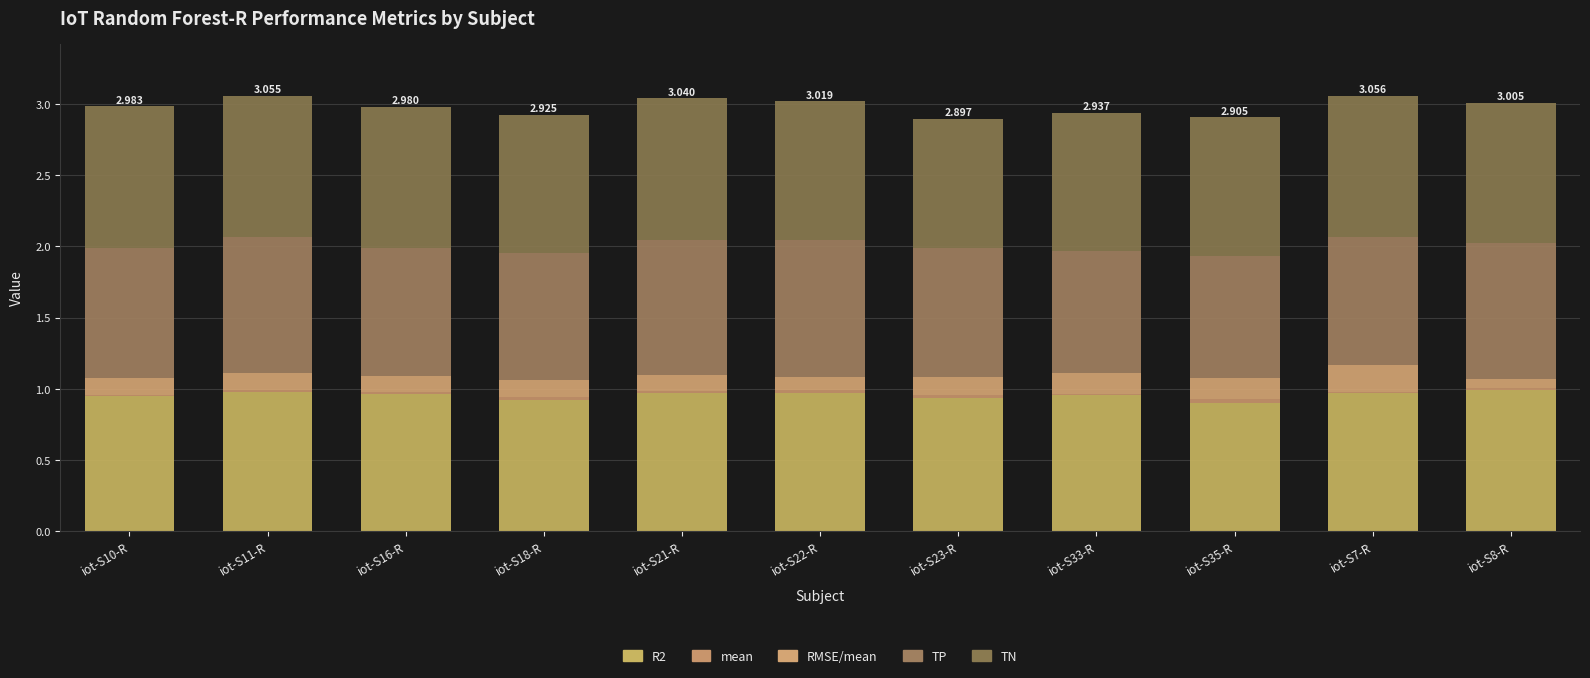

What is the difference between the second highest and minimum values in the TN series?

0.1